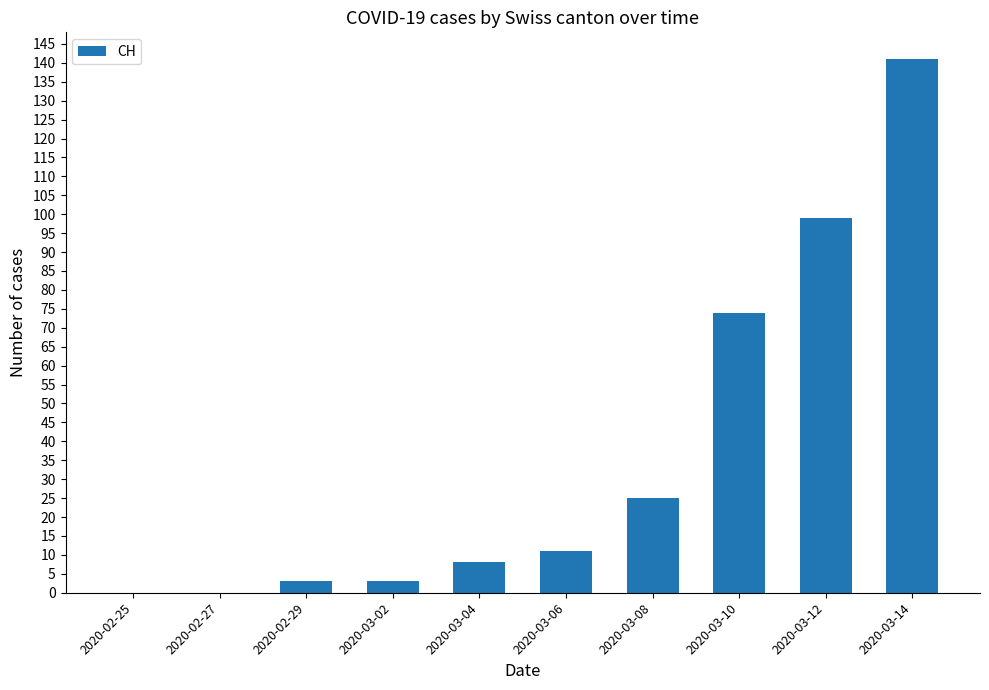

What value does the data have at 2020-03-12?

99